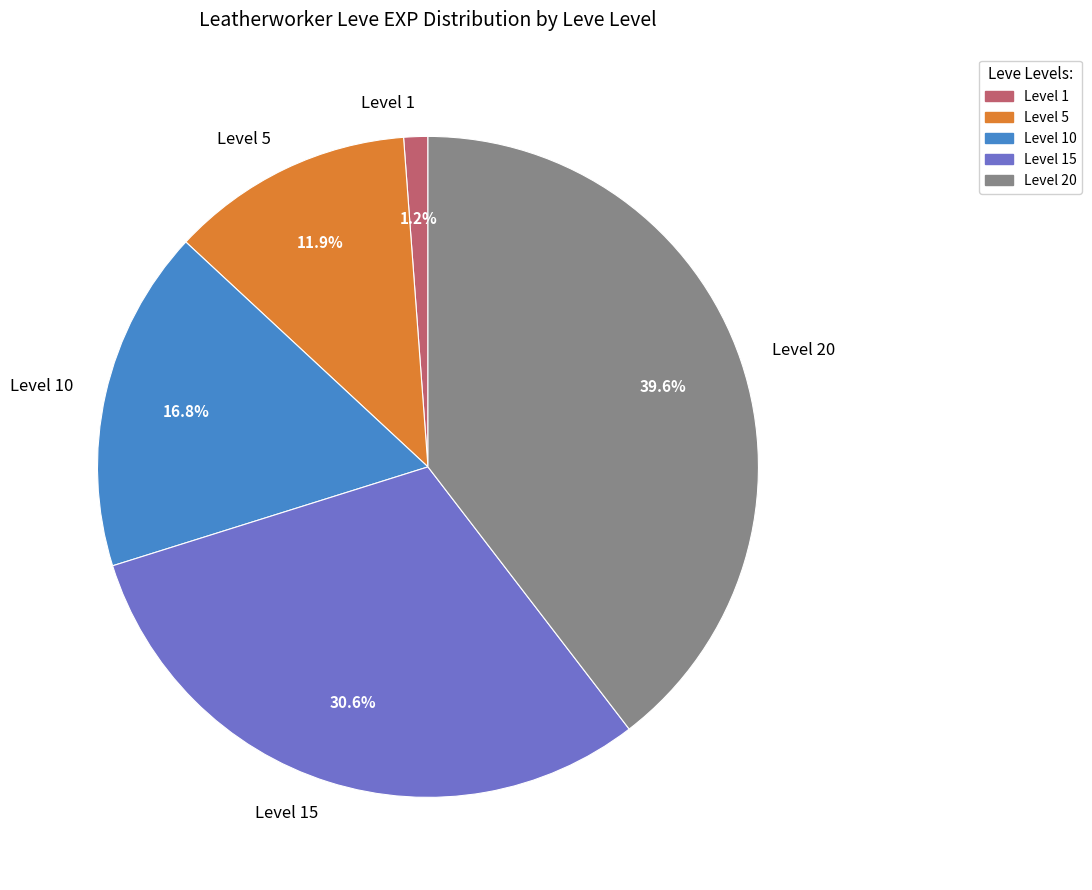

Count the number of slices in the pie.

5